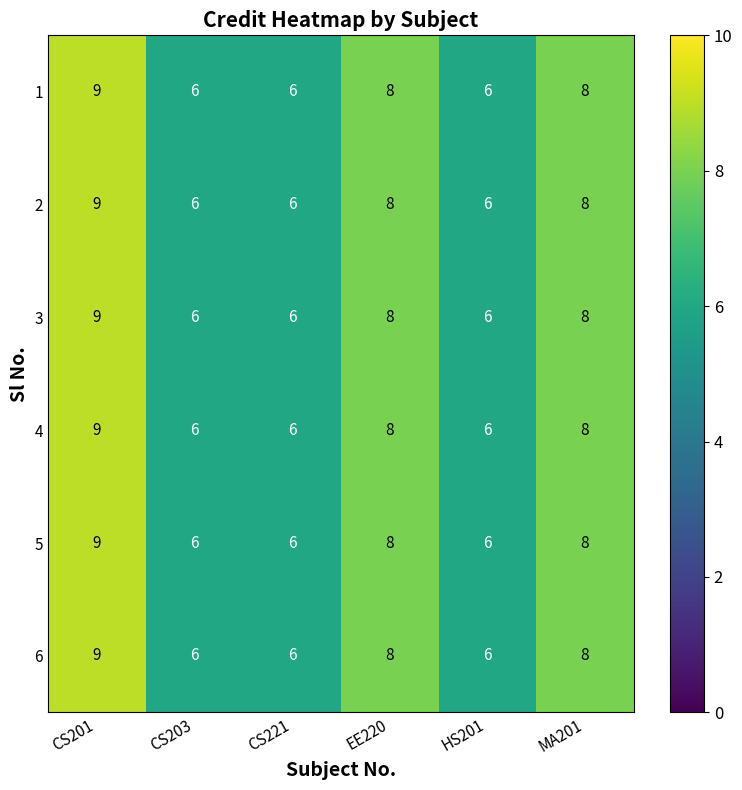

What is the sum of all 3 values?

43